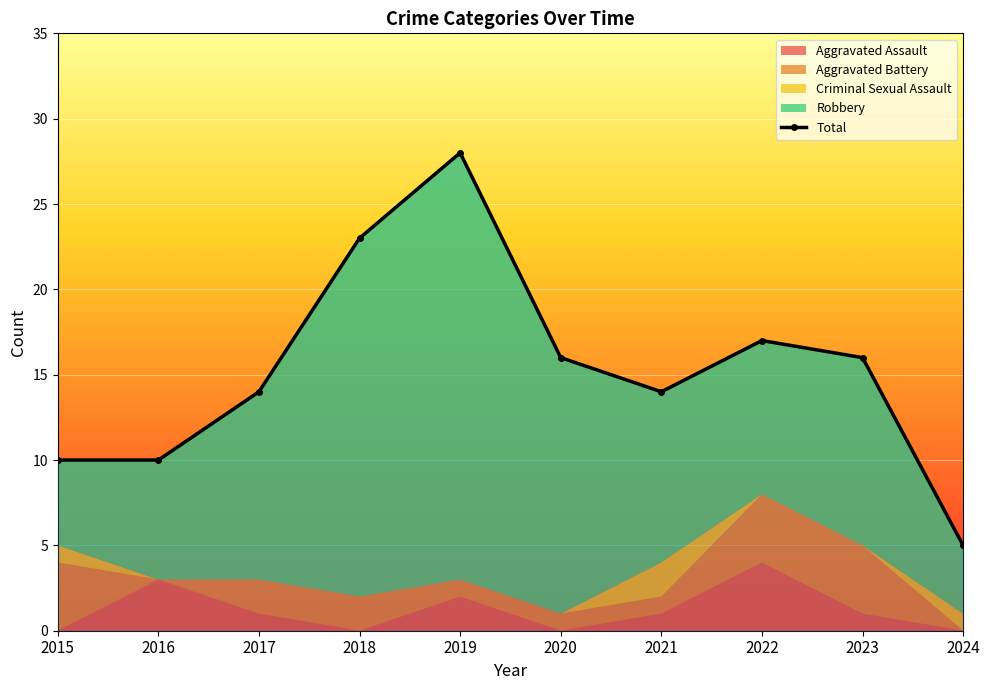

How many interior local valleys (lower than both neighbors) does the data have?

1